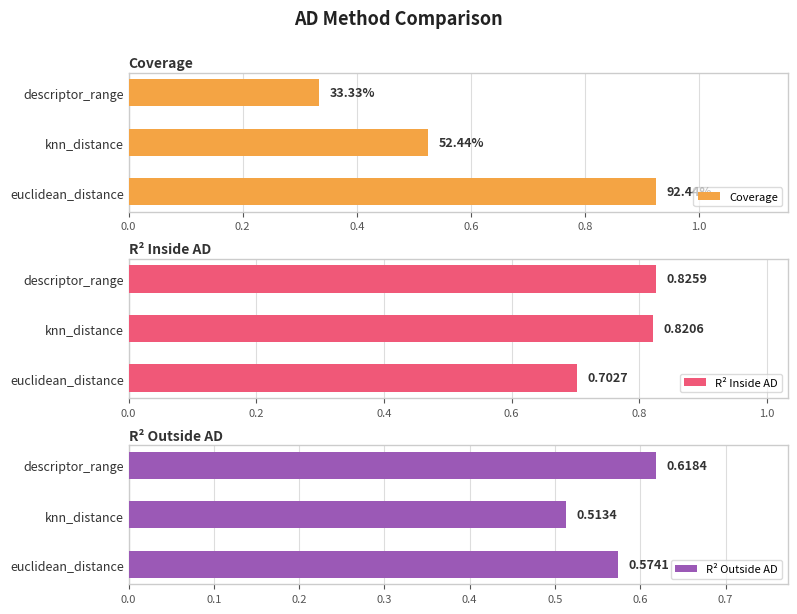

How many Coverage values are between 0 and 1?

3